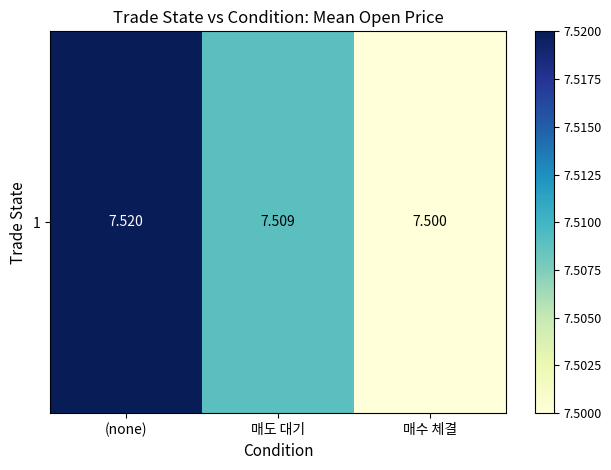

Is it true that the value at 매수 체결 is 7.5?

True